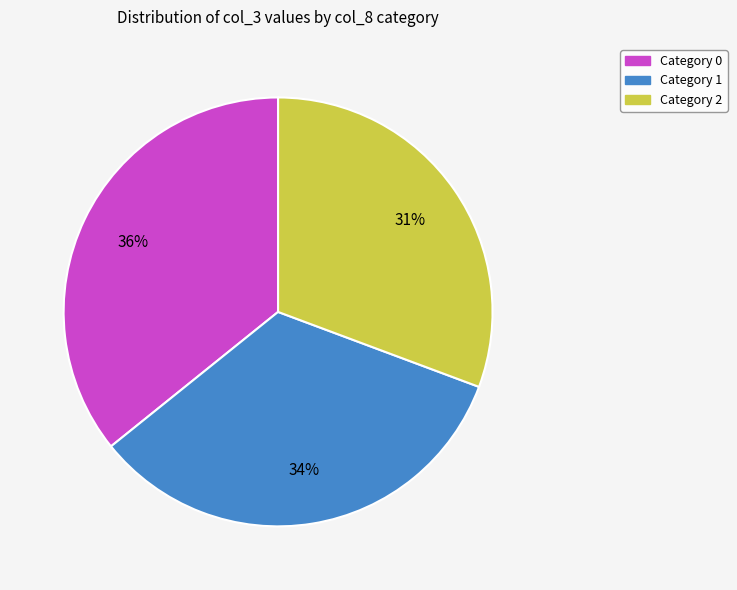

Does any single category account for the majority?

No